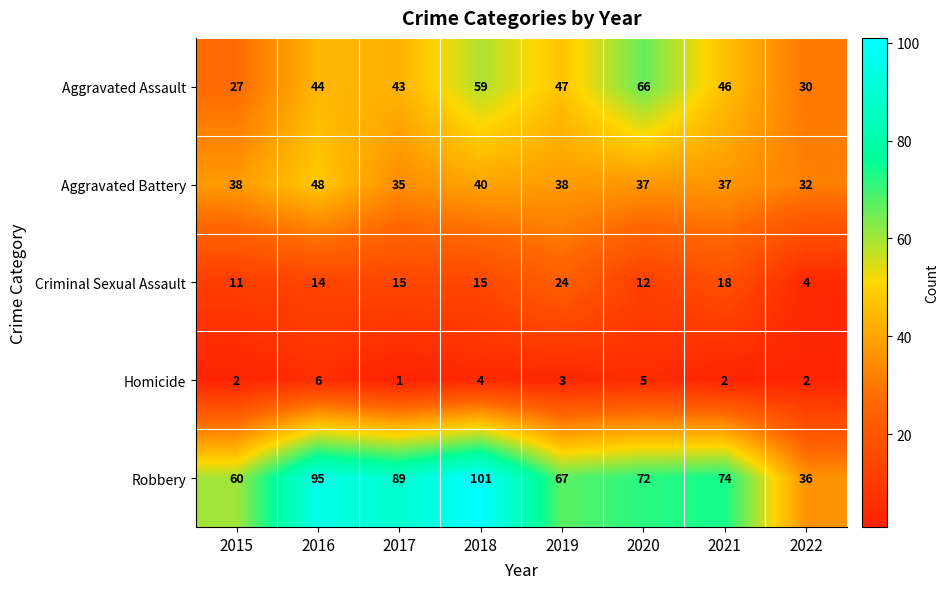

At which category is the sum across all series the highest?

2018